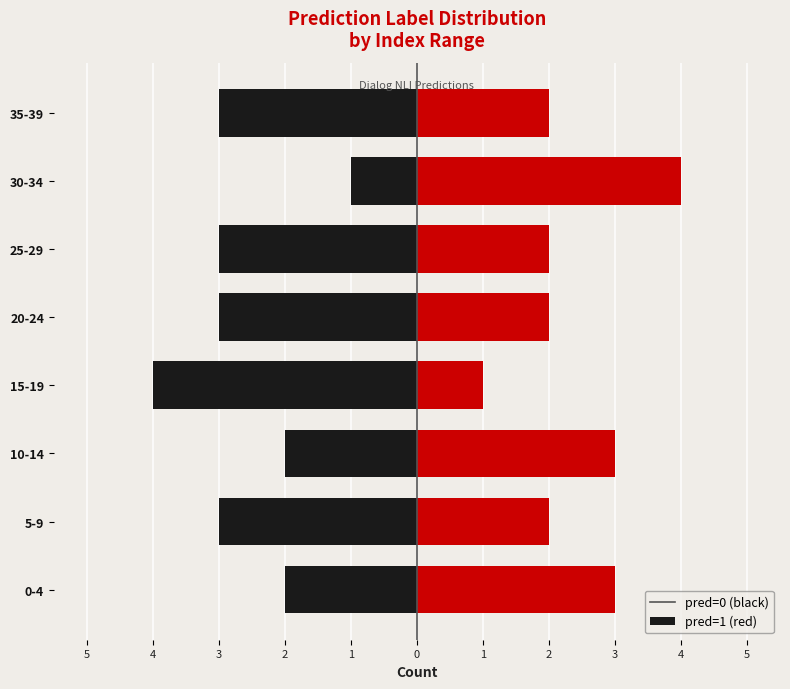

What is the maximum value for pred=0?

-1